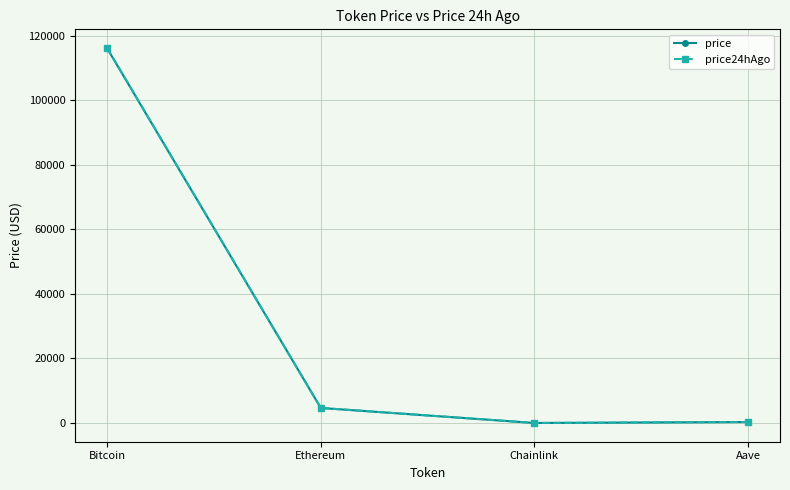

In price24hAgo, how many points are lower than both neighbors (excluding endpoints)?

1